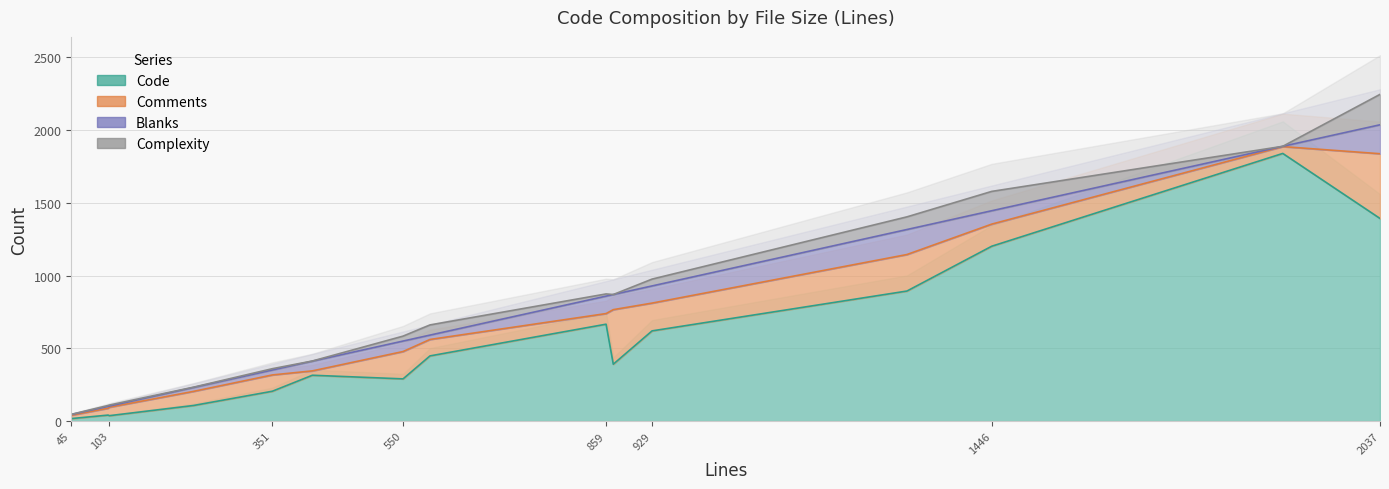

At how many categories does at least one series exceed 547?

6